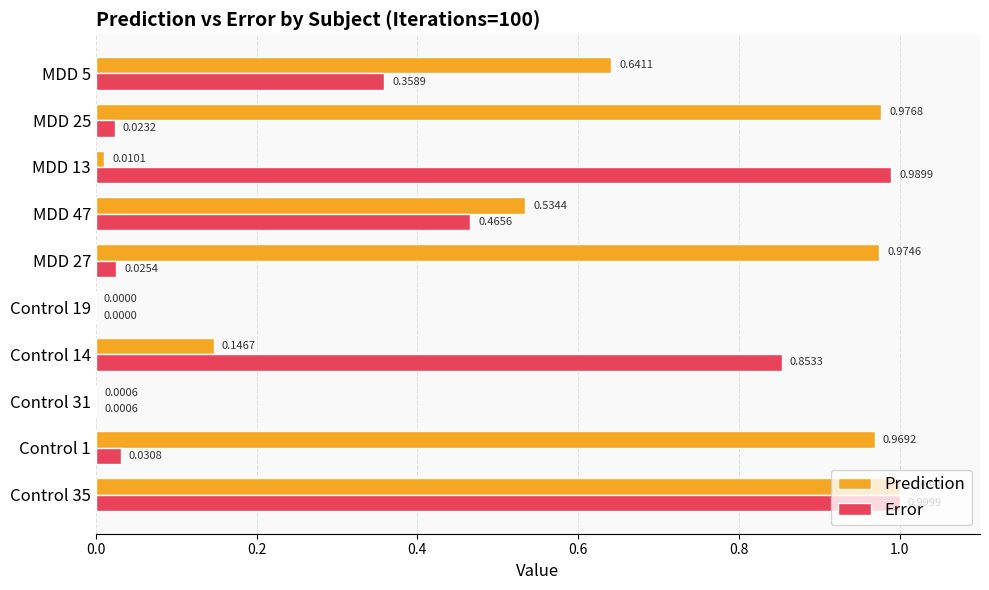

Which series changed the most between Control 31 and MDD 13?

Error